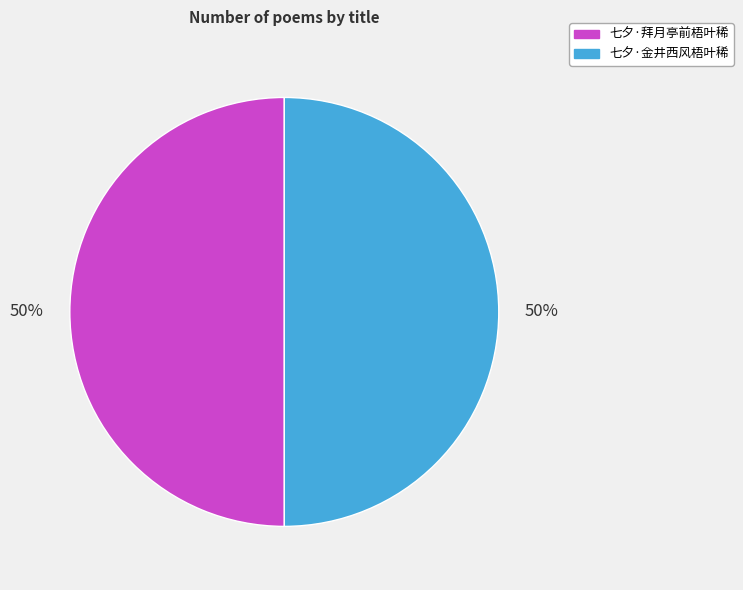

To the nearest percent, what portion does 七夕·拜月亭前梧叶稀 represent?

50%